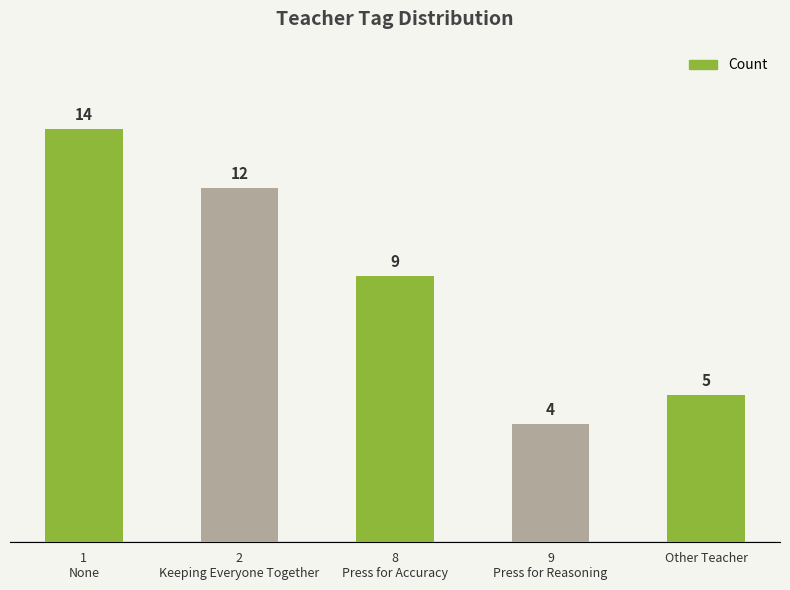

What is the sum of all values?

44